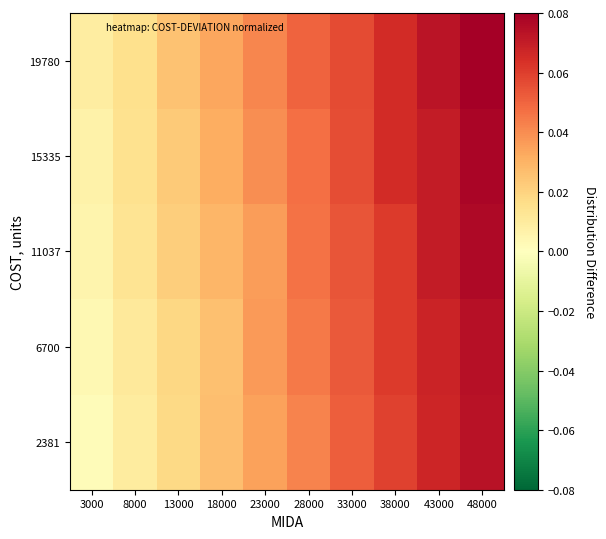

At which category is the sum across all series the highest?

48000